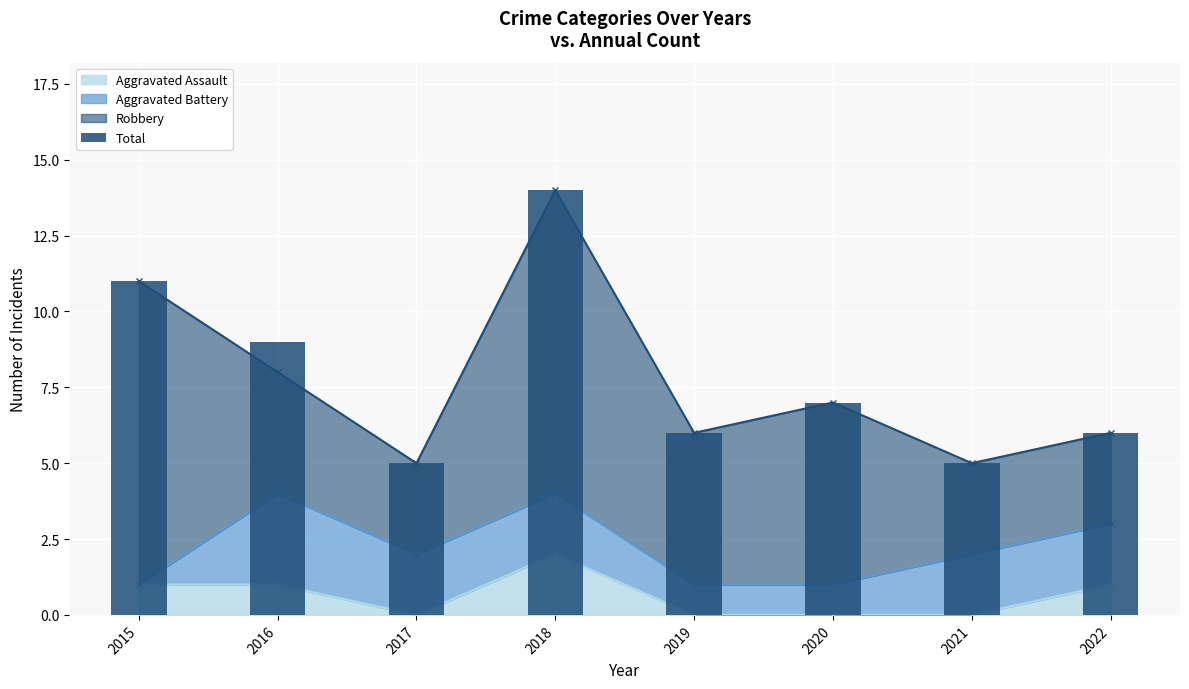

What is the value of the 7th bar from the left?

5